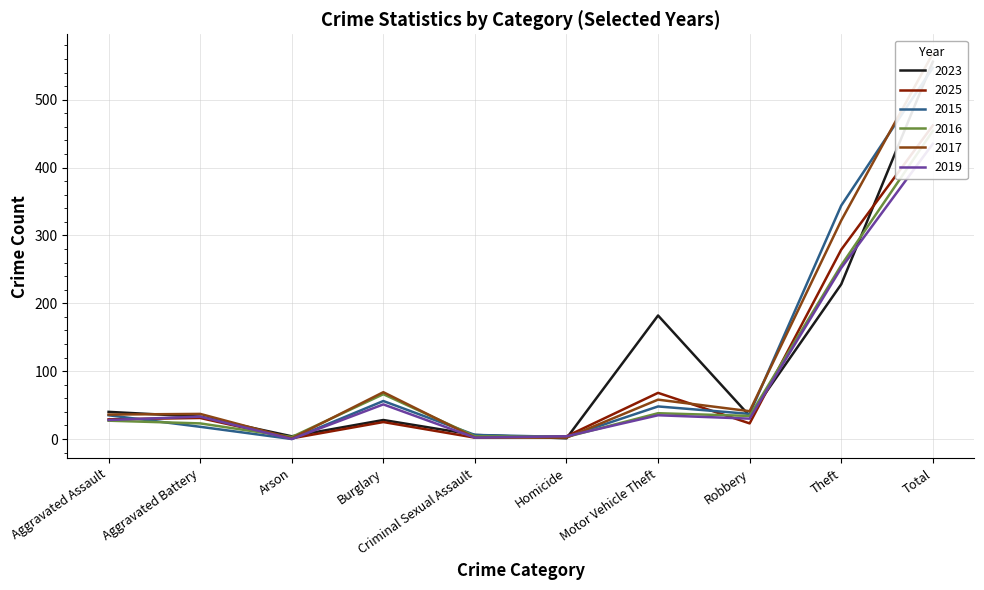

List the labels in order of 2025 value, largest first.

Total, Theft, Motor Vehicle Theft, Aggravated Battery, Aggravated Assault, Burglary, Robbery, Homicide, Criminal Sexual Assault, Arson